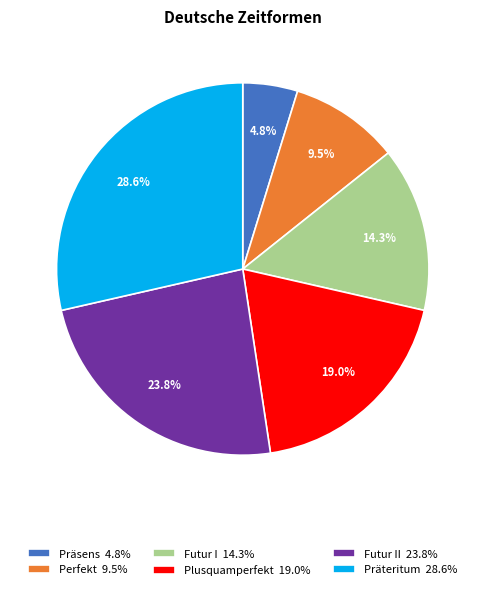

Which slice is the smallest?

Präsens 4.8%